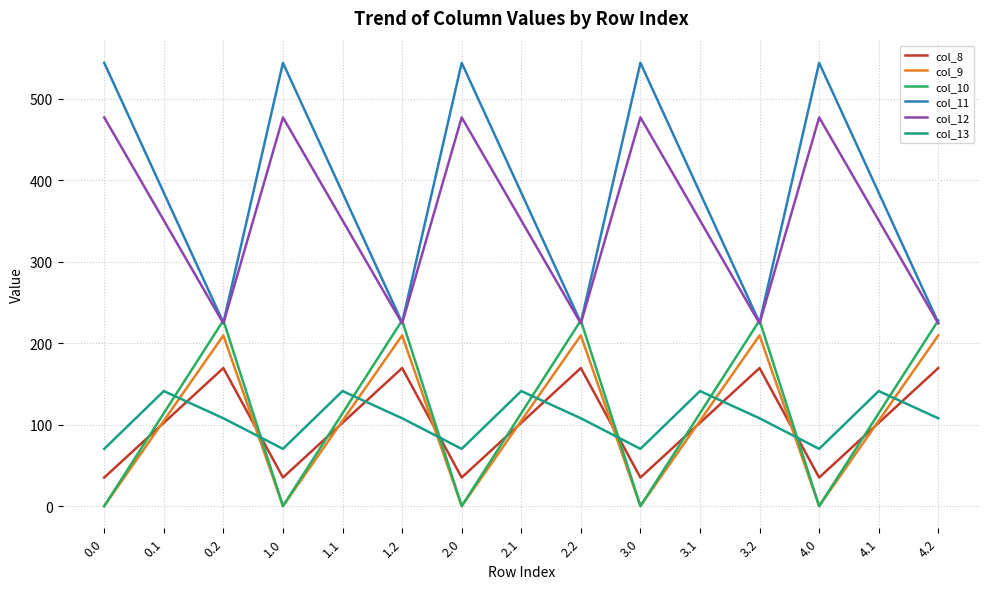

Reading left to right, what are all the values shown in this chart?

col_8: 35.0	102.3	169.5	35.0	102.3	169.5	35.0	102.3	169.5	35.0	102.3	169.5	35.0	102.3	169.5
col_9: 0.0	104.8	209.6	0.0	104.8	209.6	0.0	104.8	209.6	0.0	104.8	209.6	0.0	104.8	209.6
col_10: 0.0	114.0	228.0	0.0	114.0	228.0	0.0	114.0	228.0	0.0	114.0	228.0	0.0	114.0	228.0
col_11: 544.3	384.7	225.2	544.3	384.7	225.2	544.3	384.7	225.2	544.3	384.7	225.2	544.3	384.7	225.2
col_12: 477.2	350.8	224.3	477.2	350.8	224.3	477.2	350.8	224.3	477.2	350.8	224.3	477.2	350.8	224.3
col_13: 70.2	141.2	107.8	70.2	141.2	107.8	70.2	141.2	107.8	70.2	141.2	107.8	70.2	141.2	107.8